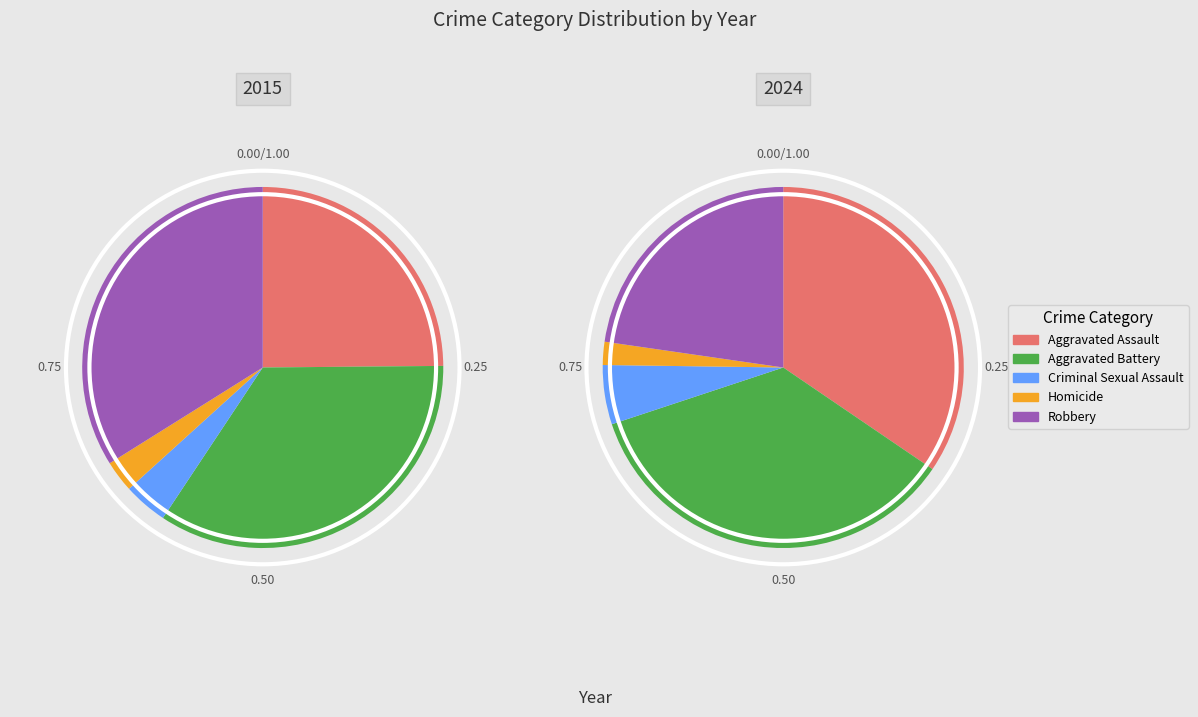

Is it true that Robbery is 34% of the pie?

True